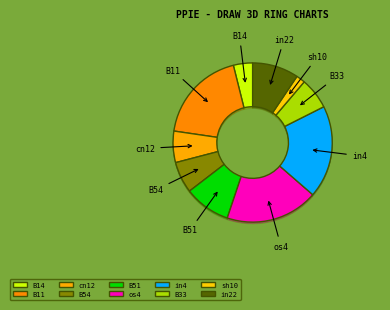

True or false: sh10 accounts for 2% of the total.

True